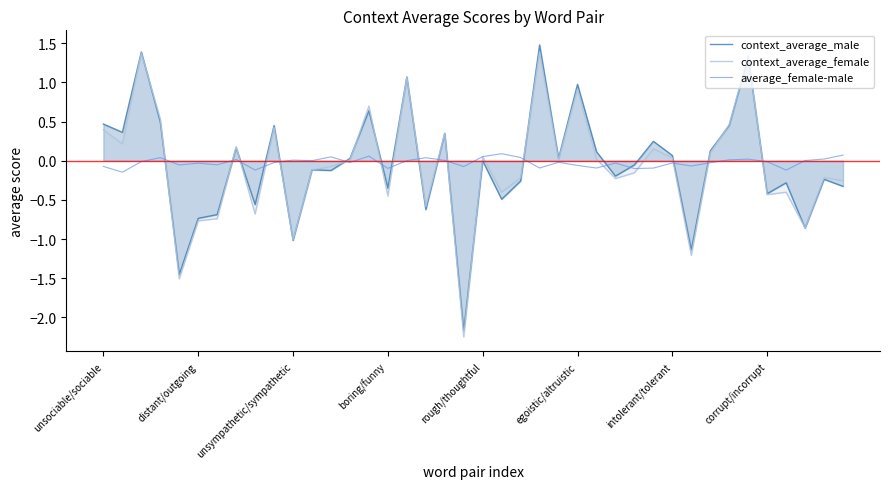

What is the label of the 13th point from the right?

27